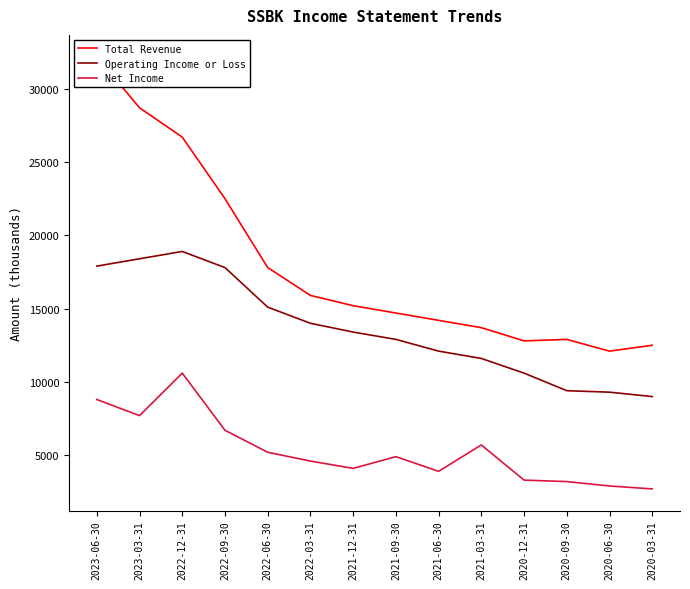

Which series changed the most between 2023-06-30 and 2020-03-31?

Total Revenue